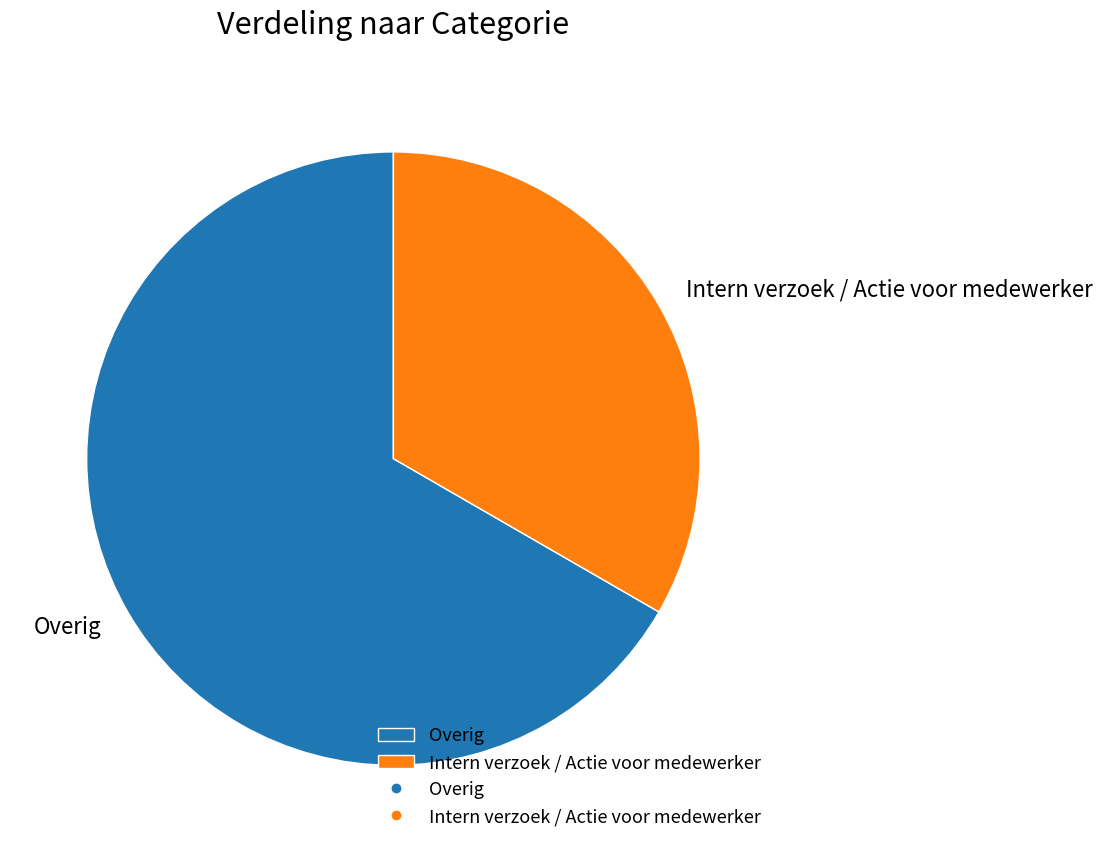

Approximately how many times larger is the value at Intern verzoek / Actie voor medewerker compared to Overig?

0.5